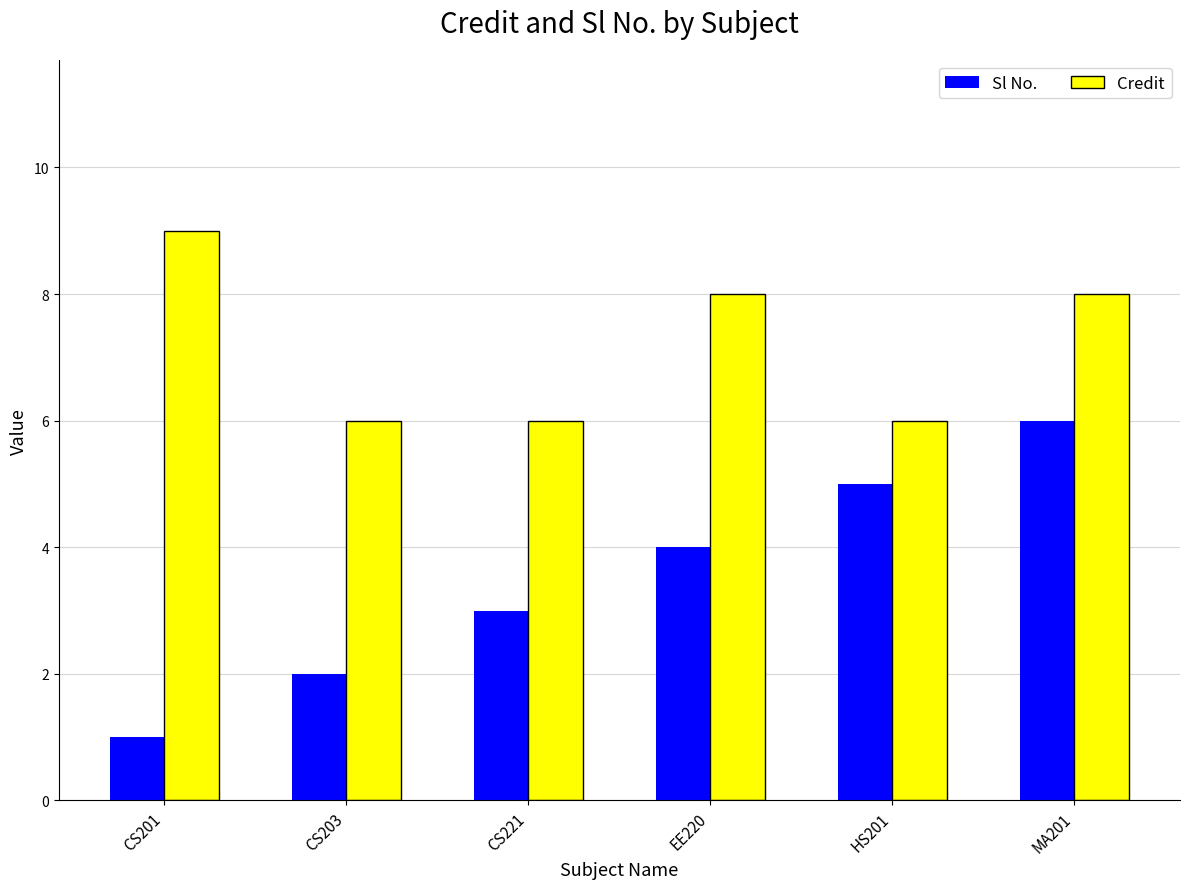

What is the maximum value for Credit?

9